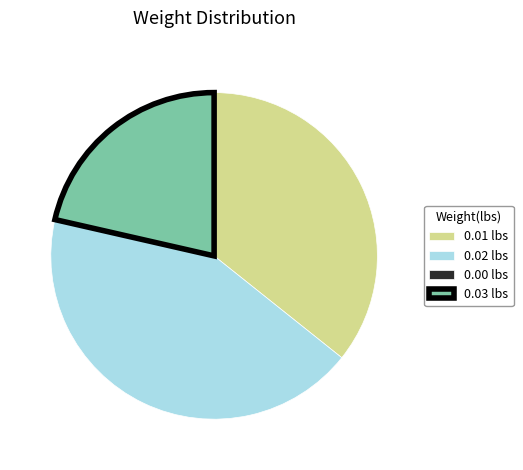

Which slice is the largest?

0.02 lbs